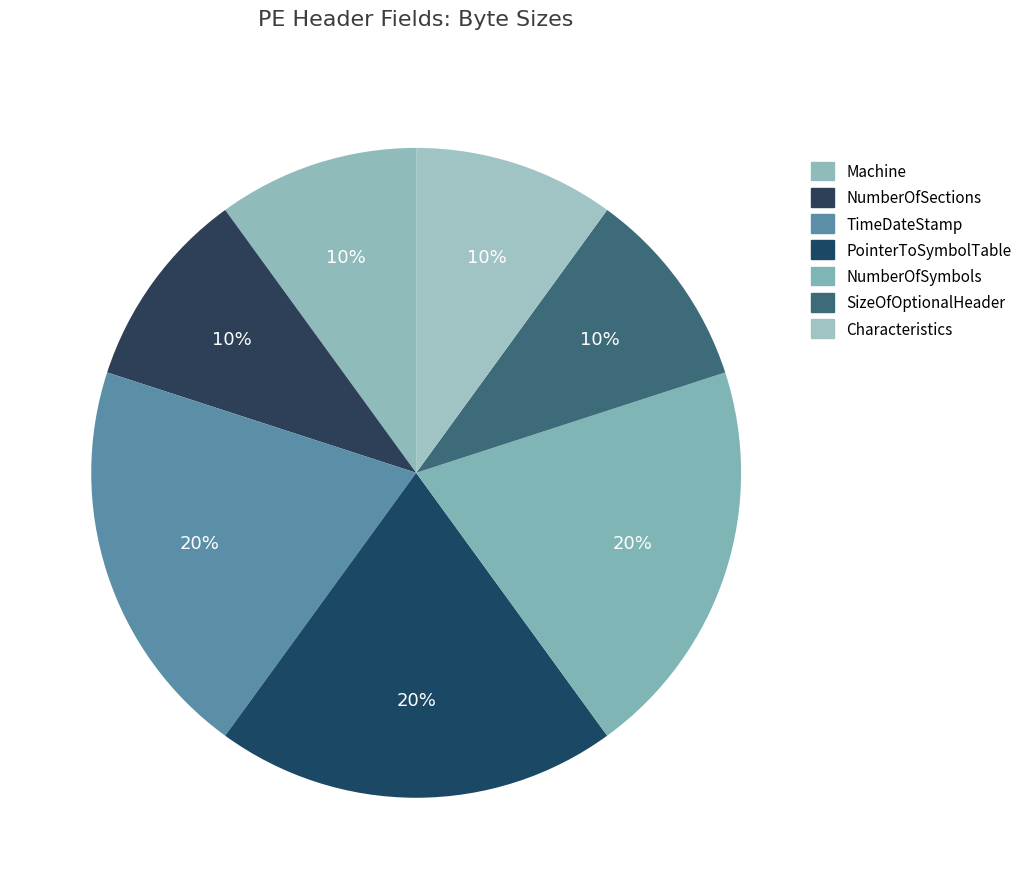

How many segments does this pie chart have?

7